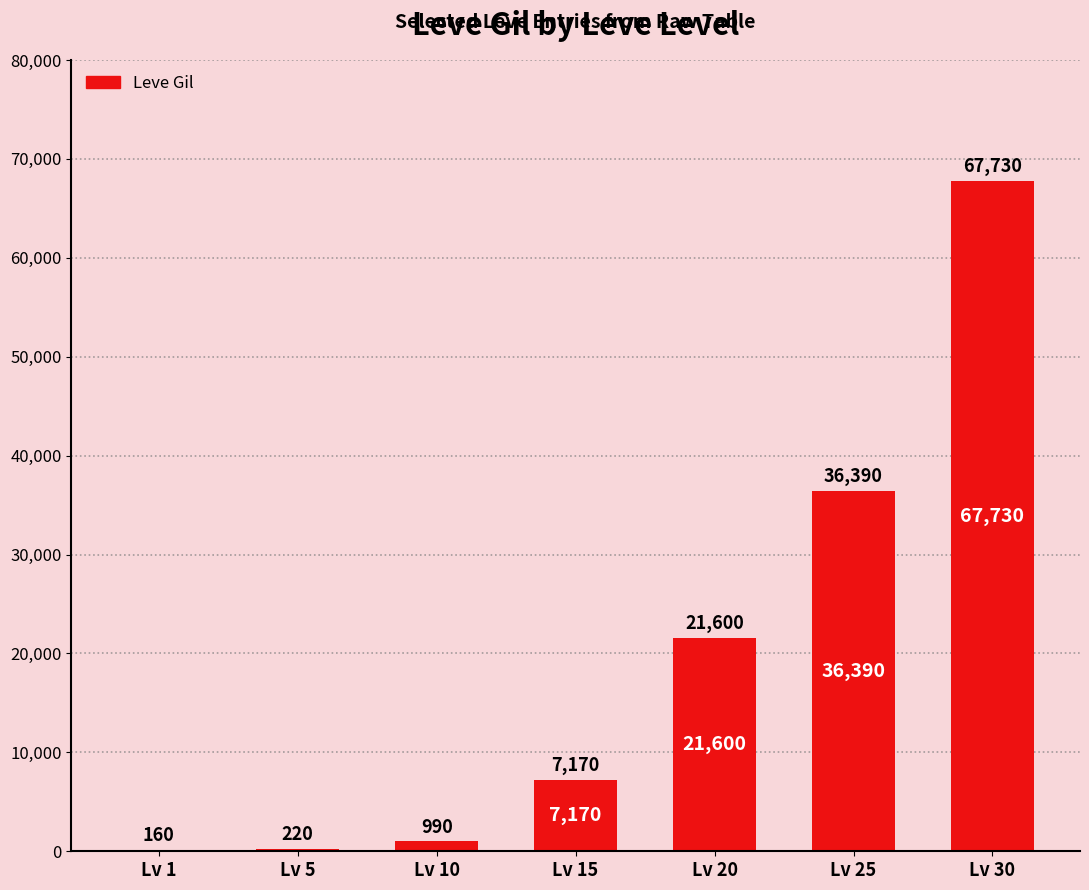

How many categories are shown in the chart?

7